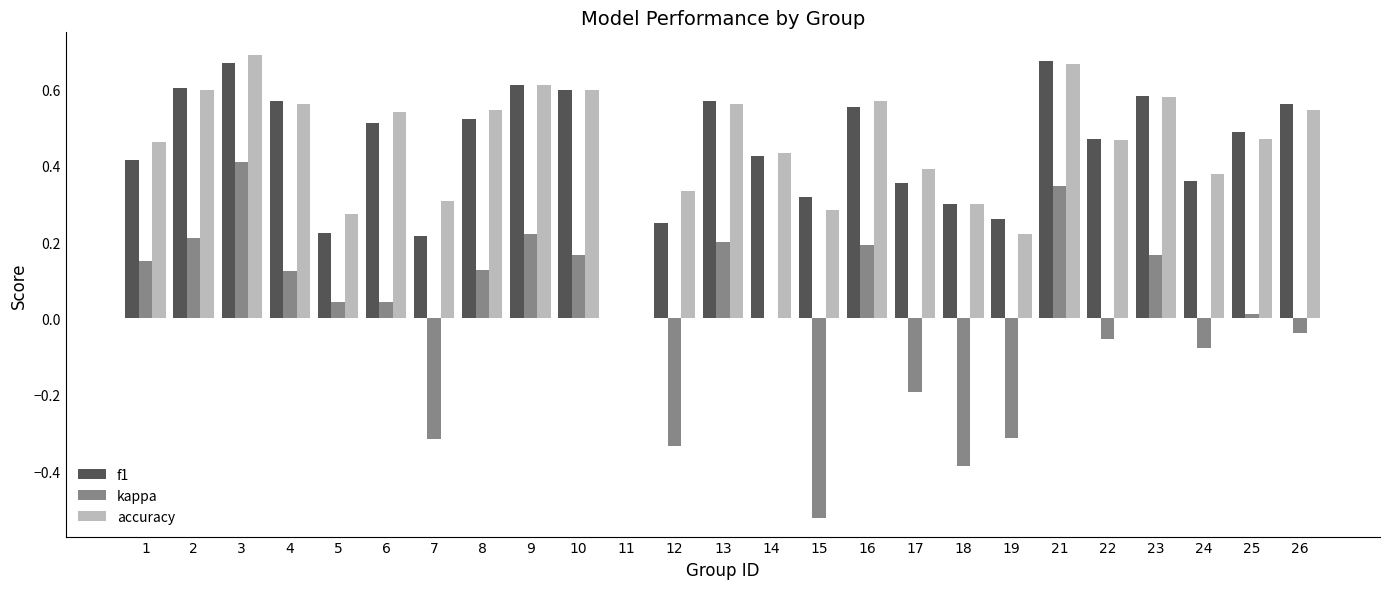

How many series are shown in this chart?

3